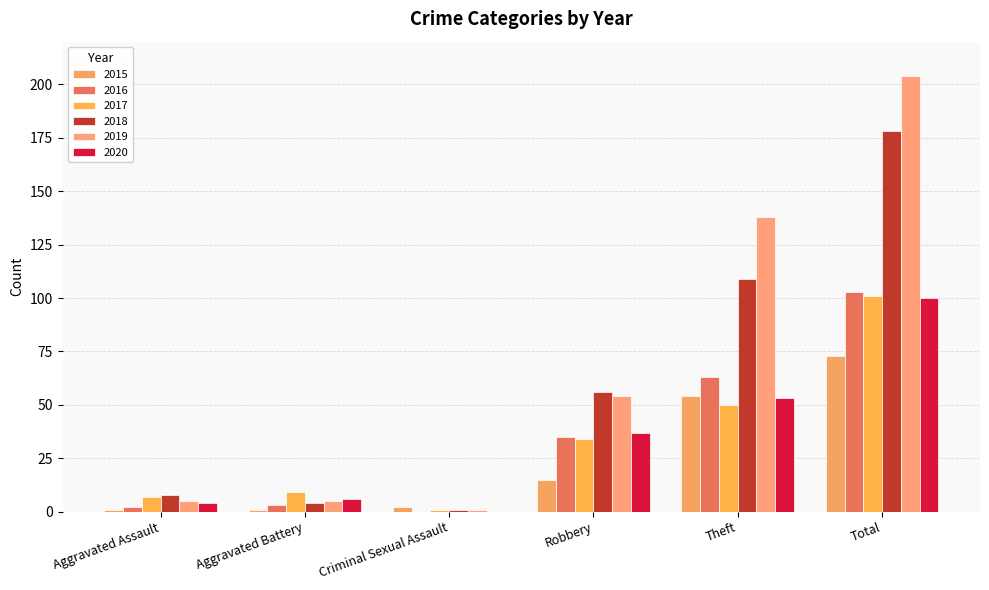

Which series changed the most between Aggravated Assault and Criminal Sexual Assault?

2018